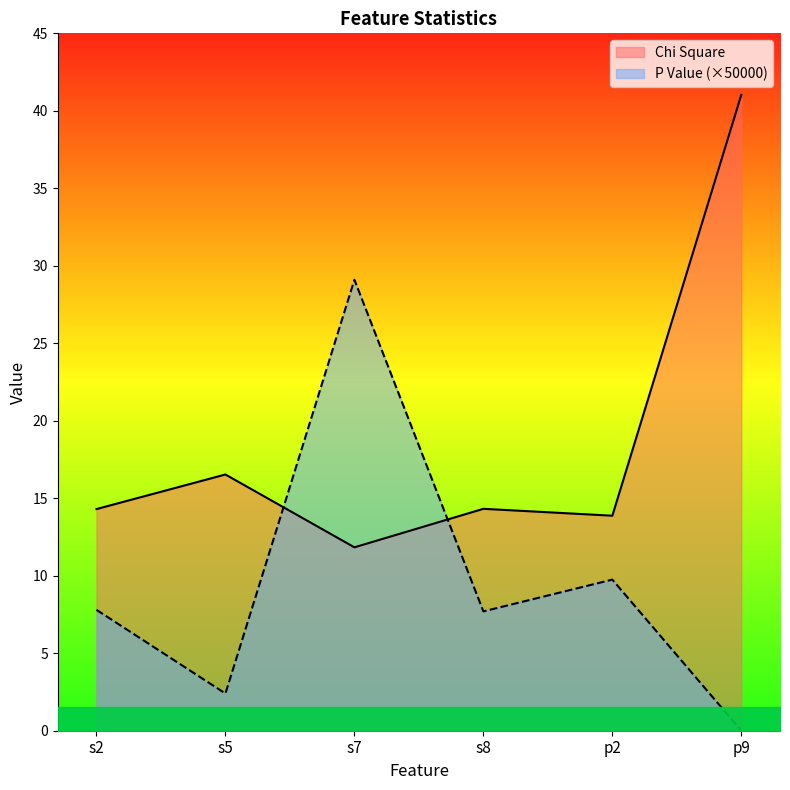

The Chi Square series shows 14.3 at s2. True or false?

True